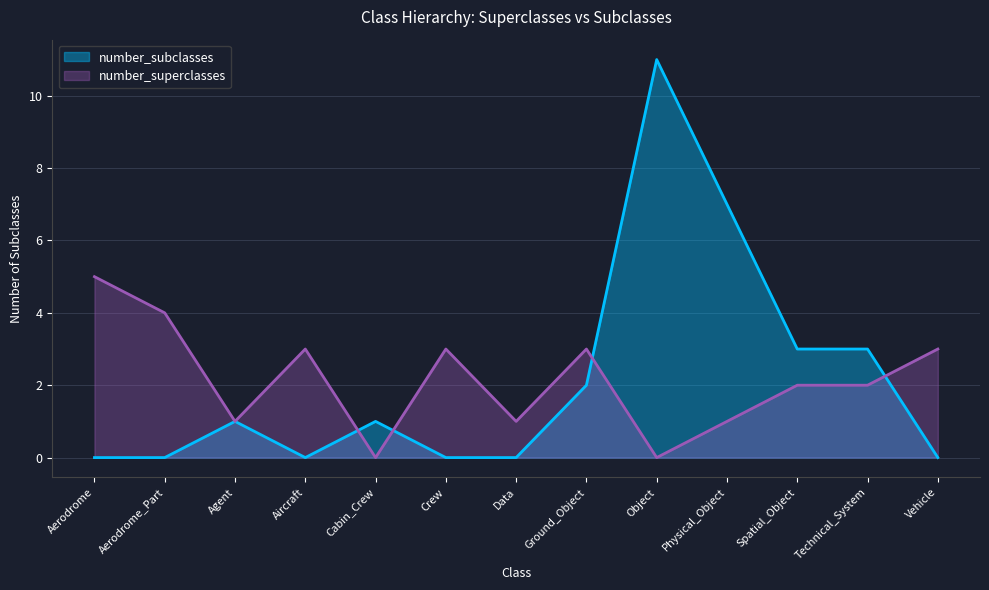

At which label does number_subclasses reach its minimum?

Aerodrome